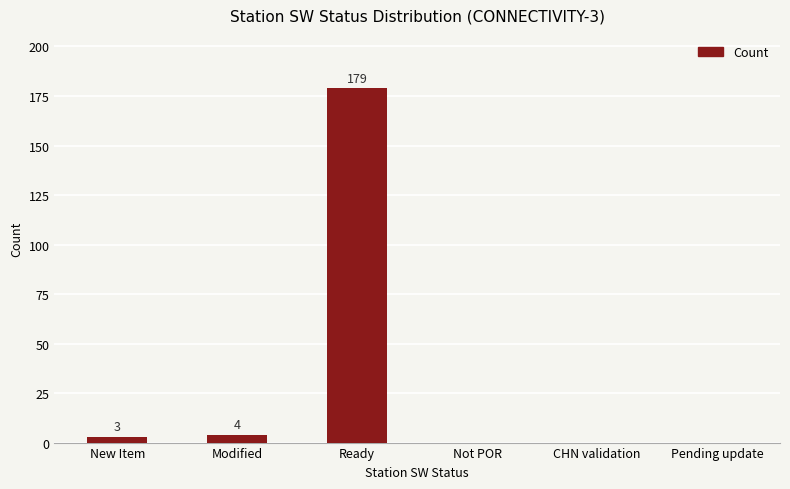

Is it true that the value at Modified is 4?

True